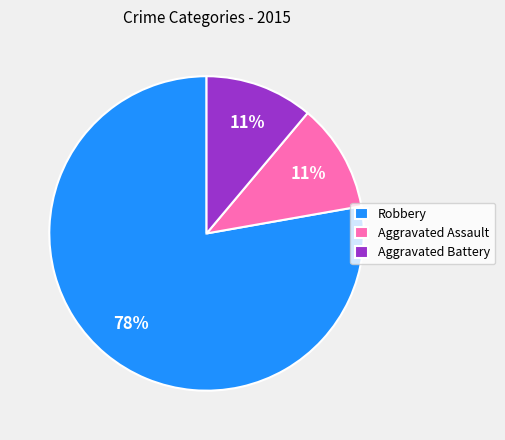

To the nearest percent, what is the difference between the largest and smallest slice percentages?

67%